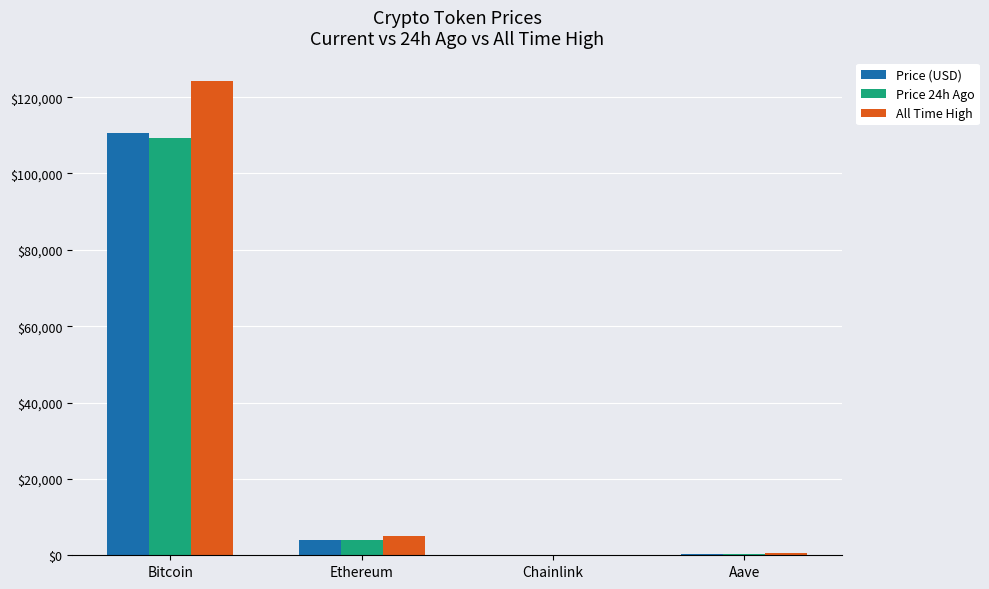

Are the bars horizontal?

No